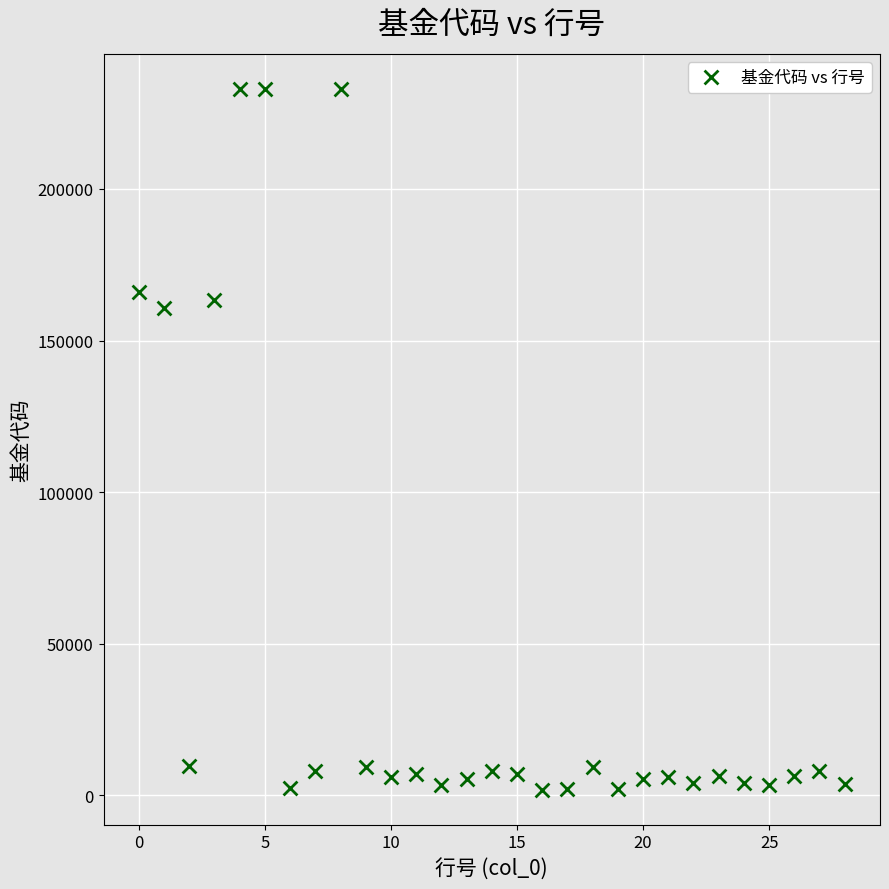

What Y value in the scatter plot is closest to 117419?

160610